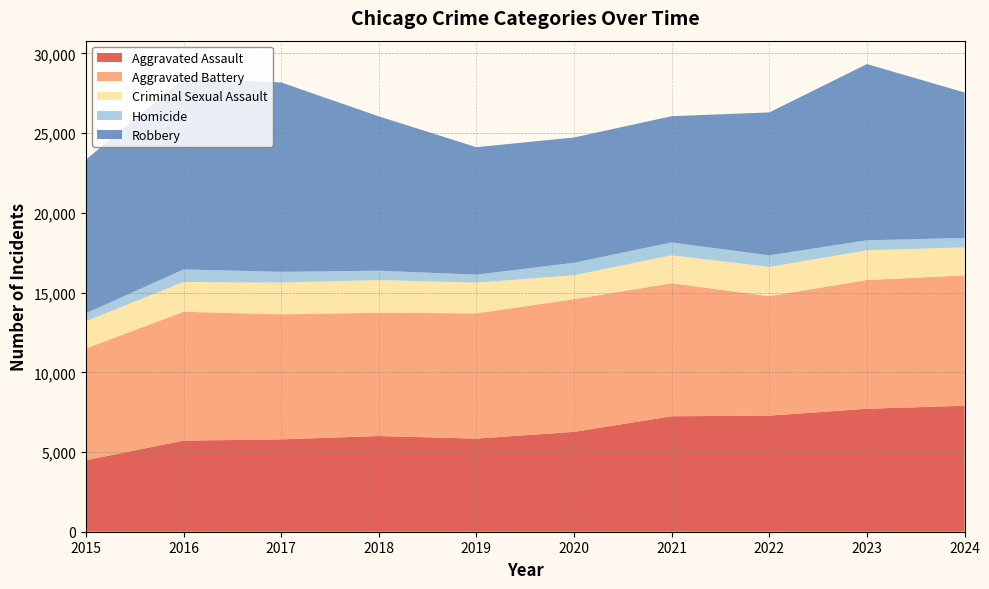

Reading right to left, transcribe all the data shown in this chart.

Aggravated Assault: 7901	7712	7281	7242	6265	5841	6002	5793	5713	4480
Aggravated Battery: 8178	8079	7494	8346	8320	7858	7734	7845	8085	7018
Criminal Sexual Assault: 1758	1862	1834	1752	1501	1928	2049	1992	1868	1708
Homicide: 587	629	727	805	787	499	588	672	786	496
Robbery: 9125	11053	8965	7920	7855	7995	9681	11881	11960	9638